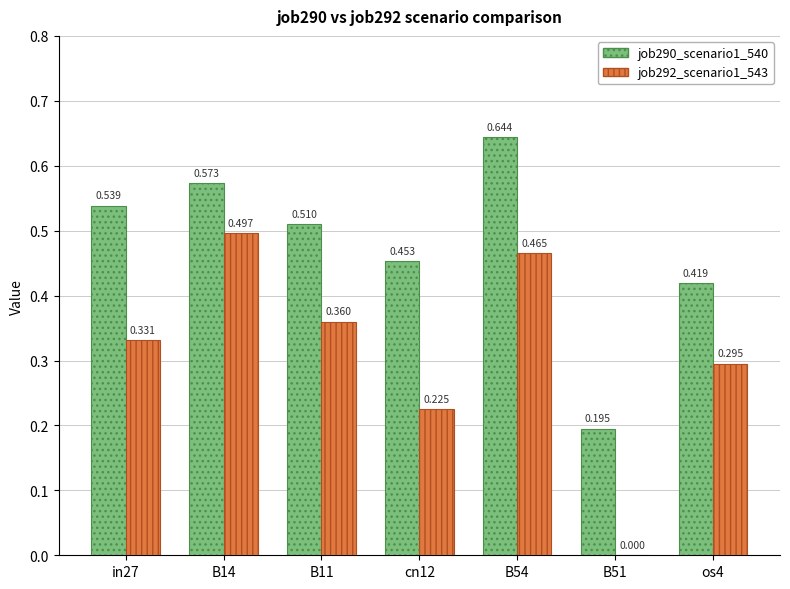

Is the value of job290_scenario1_540 at in27 greater than the value of job292_scenario1_543 at B51?

Yes